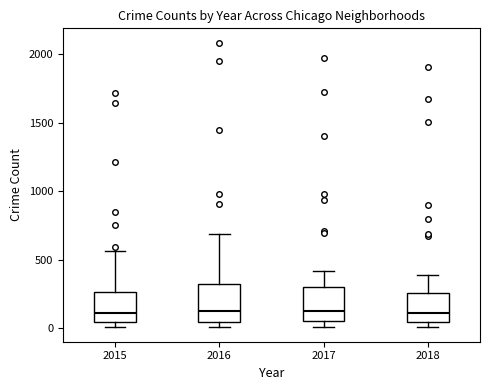

Reading left to right, read every box against the y-axis: the position of its median line, the range the box covers, and the ends of its whiskers. The values are not printed on the chart, so give them approximately, as read against the axis.

2015: median 100, box 50 to 250, whiskers 0 to 550
2016: median 150, box 50 to 300, whiskers 0 to 700
2017: median 100, box 50 to 300, whiskers 0 to 400
2018: median 100, box 50 to 250, whiskers 0 to 400